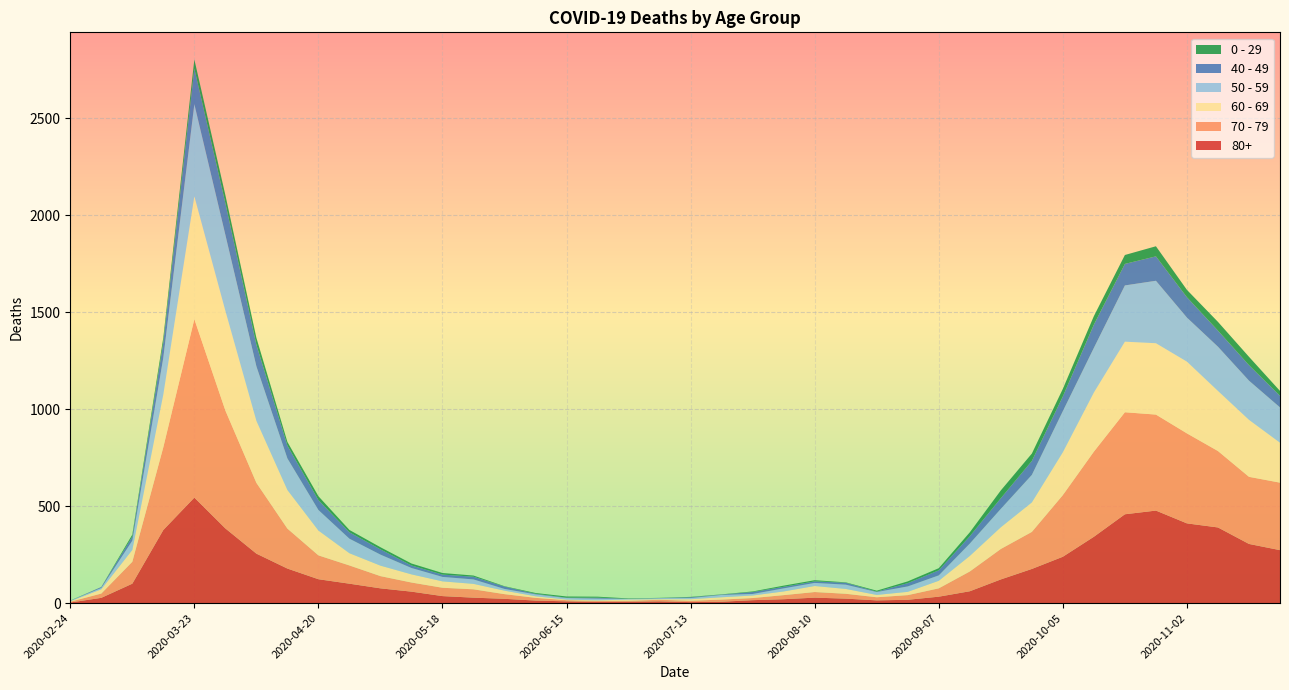

Reading right to left, what are all the values shown in this chart?

80+: 2020-11-23=273	2020-11-16=305	2020-11-09=390	2020-11-02=411	2020-10-26=477	2020-10-19=458	2020-10-12=342	2020-10-05=239	2020-09-28=176	2020-09-21=122	2020-09-14=61	2020-09-07=33	2020-08-31=17	2020-08-24=14	2020-08-17=23	2020-08-10=28	2020-08-03=20	2020-07-27=15	2020-07-20=7	2020-07-13=5	2020-07-06=9	2020-06-29=7	2020-06-22=6	2020-06-15=9	2020-06-08=13	2020-06-01=22	2020-05-25=28	2020-05-18=36	2020-05-11=59	2020-05-04=76	2020-04-27=100	2020-04-20=123	2020-04-13=178	2020-04-06=255	2020-03-30=385	2020-03-23=544	2020-03-16=377	2020-03-09=100	2020-03-02=27	2020-02-24=3
70 - 79: 2020-11-23=348	2020-11-16=346	2020-11-09=394	2020-11-02=464	2020-10-26=495	2020-10-19=526	2020-10-12=439	2020-10-05=318	2020-09-28=191	2020-09-21=157	2020-09-14=102	2020-09-07=43	2020-08-31=24	2020-08-24=16	2020-08-17=25	2020-08-10=29	2020-08-03=21	2020-07-27=11	2020-07-20=11	2020-07-13=7	2020-07-06=8	2020-06-29=5	2020-06-22=5	2020-06-15=6	2020-06-08=14	2020-06-01=24	2020-05-25=43	2020-05-18=43	2020-05-11=47	2020-05-04=63	2020-04-27=94	2020-04-20=123	2020-04-13=206	2020-04-06=365	2020-03-30=608	2020-03-23=920	2020-03-16=427	2020-03-09=113	2020-03-02=22	2020-02-24=4
60 - 69: 2020-11-23=206	2020-11-16=294	2020-11-09=310	2020-11-02=370	2020-10-26=368	2020-10-19=364	2020-10-12=305	2020-10-05=221	2020-09-28=152	2020-09-21=112	2020-09-14=80	2020-09-07=39	2020-08-31=17	2020-08-24=12	2020-08-17=25	2020-08-10=31	2020-08-03=19	2020-07-27=13	2020-07-20=12	2020-07-13=8	2020-07-06=3	2020-06-29=6	2020-06-22=3	2020-06-15=3	2020-06-08=8	2020-06-01=18	2020-05-25=28	2020-05-18=33	2020-05-11=42	2020-05-04=54	2020-04-27=63	2020-04-20=128	2020-04-13=199	2020-04-06=320	2020-03-30=514	2020-03-23=634	2020-03-16=272	2020-03-09=61	2020-03-02=22	2020-02-24=2
50 - 59: 2020-11-23=182	2020-11-16=202	2020-11-09=228	2020-11-02=227	2020-10-26=322	2020-10-19=290	2020-10-12=230	2020-10-05=212	2020-09-28=142	2020-09-21=95	2020-09-14=64	2020-09-07=28	2020-08-31=28	2020-08-24=15	2020-08-17=22	2020-08-10=16	2020-08-03=16	2020-07-27=8	2020-07-20=12	2020-07-13=6	2020-07-06=5	2020-06-29=3	2020-06-22=9	2020-06-15=8	2020-06-08=10	2020-06-01=9	2020-05-25=23	2020-05-18=23	2020-05-11=33	2020-05-04=57	2020-04-27=75	2020-04-20=106	2020-04-13=163	2020-04-06=281	2020-03-30=392	2020-03-23=475	2020-03-16=190	2020-03-09=48	2020-03-02=7	2020-02-24=3
40 - 49: 2020-11-23=60	2020-11-16=80	2020-11-09=83	2020-11-02=105	2020-10-26=126	2020-10-19=111	2020-10-12=120	2020-10-05=76	2020-09-28=72	2020-09-21=55	2020-09-14=38	2020-09-07=26	2020-08-31=17	2020-08-24=2	2020-08-17=10	2020-08-10=8	2020-08-03=8	2020-07-27=10	2020-07-20=2	2020-07-13=4	2020-07-06=1	2020-06-29=1	2020-06-22=5	2020-06-15=2	2020-06-08=3	2020-06-01=12	2020-05-25=14	2020-05-18=12	2020-05-11=13	2020-05-04=27	2020-04-27=33	2020-04-20=51	2020-04-13=66	2020-04-06=111	2020-03-30=163	2020-03-23=183	2020-03-16=79	2020-03-09=21	2020-03-02=5	2020-02-24=0
0 - 29: 2020-11-23=25	2020-11-16=43	2020-11-09=45	2020-11-02=38	2020-10-26=52	2020-10-19=46	2020-10-12=44	2020-10-05=39	2020-09-28=38	2020-09-21=40	2020-09-14=20	2020-09-07=11	2020-08-31=9	2020-08-24=5	2020-08-17=2	2020-08-10=6	2020-08-03=6	2020-07-27=3	2020-07-20=1	2020-07-13=2	2020-07-06=1	2020-06-29=2	2020-06-22=5	2020-06-15=6	2020-06-08=4	2020-06-01=2	2020-05-25=6	2020-05-18=8	2020-05-11=10	2020-05-04=11	2020-04-27=12	2020-04-20=20	2020-04-13=19	2020-04-06=36	2020-03-30=42	2020-03-23=47	2020-03-16=25	2020-03-09=10	2020-03-02=0	2020-02-24=1